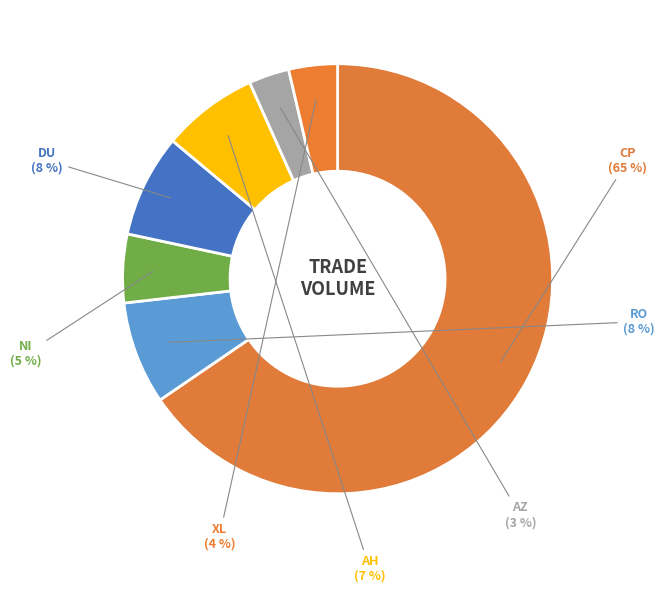

Does any single category account for the majority?

Yes